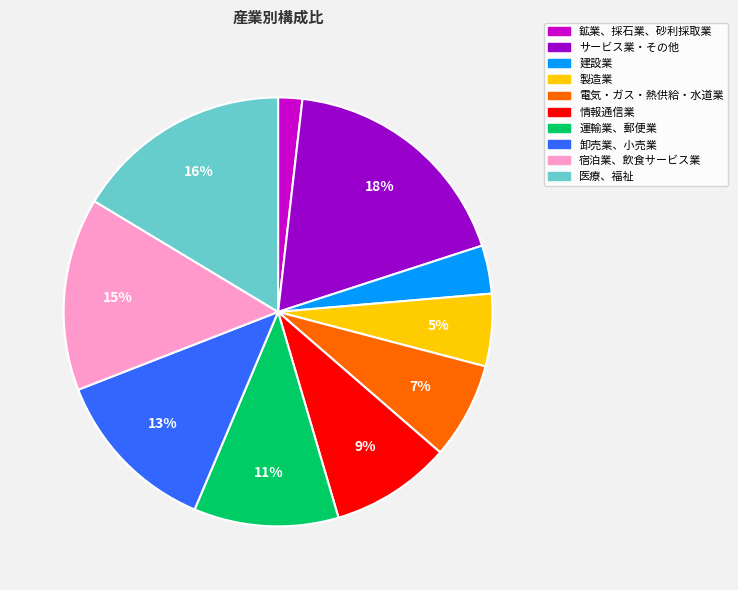

To the nearest percent, what percentage of the pie is 医療、福祉?

16%